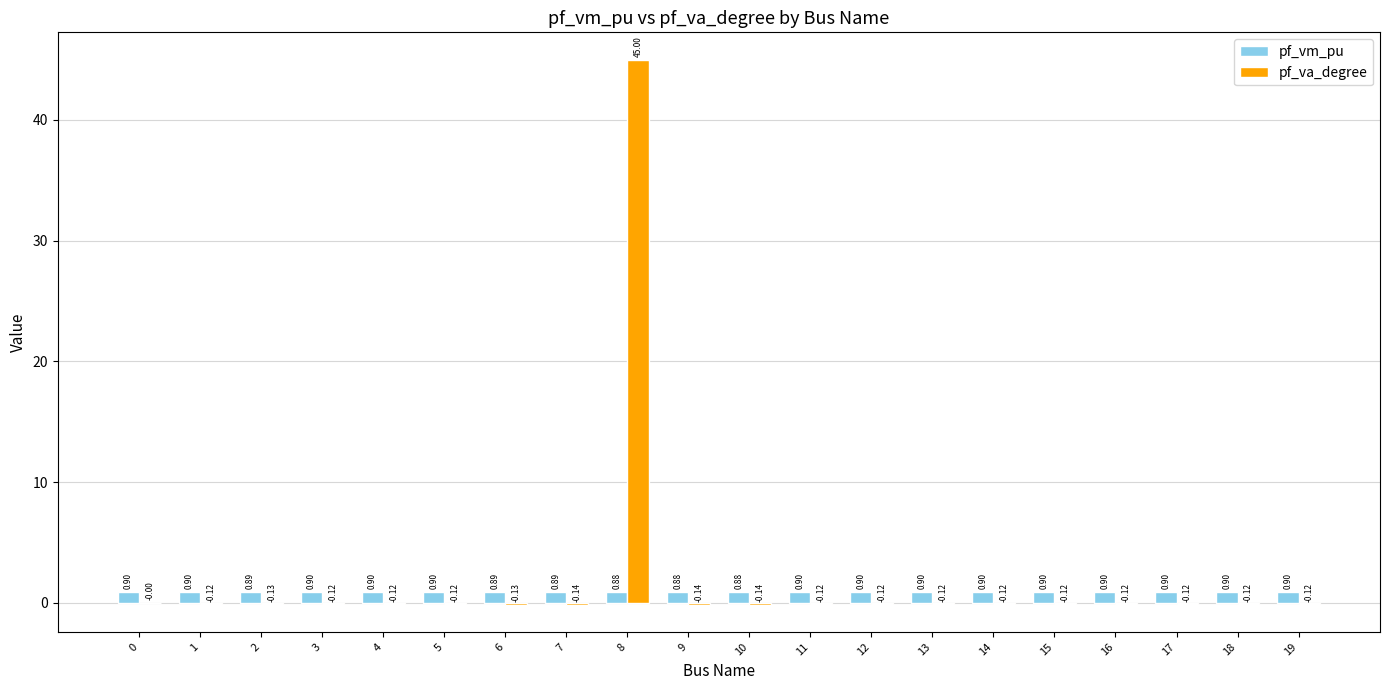

What is the sum of all pf_vm_pu values?

17.9